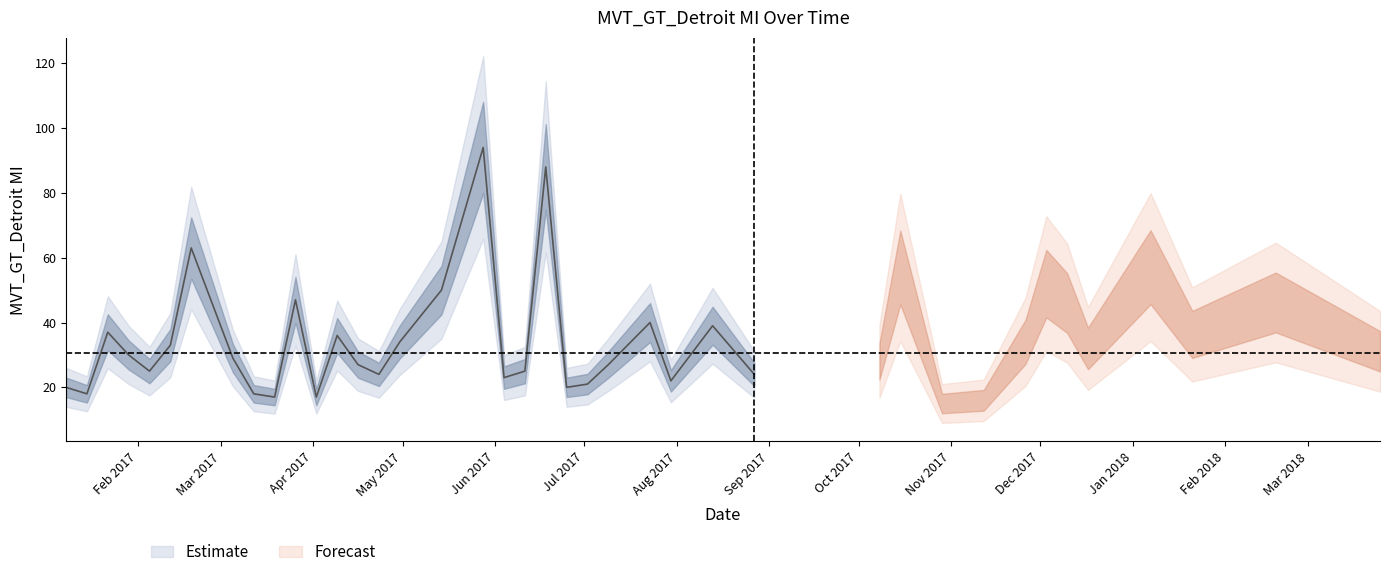

What is the difference between the values at 5 and 1?

15.0